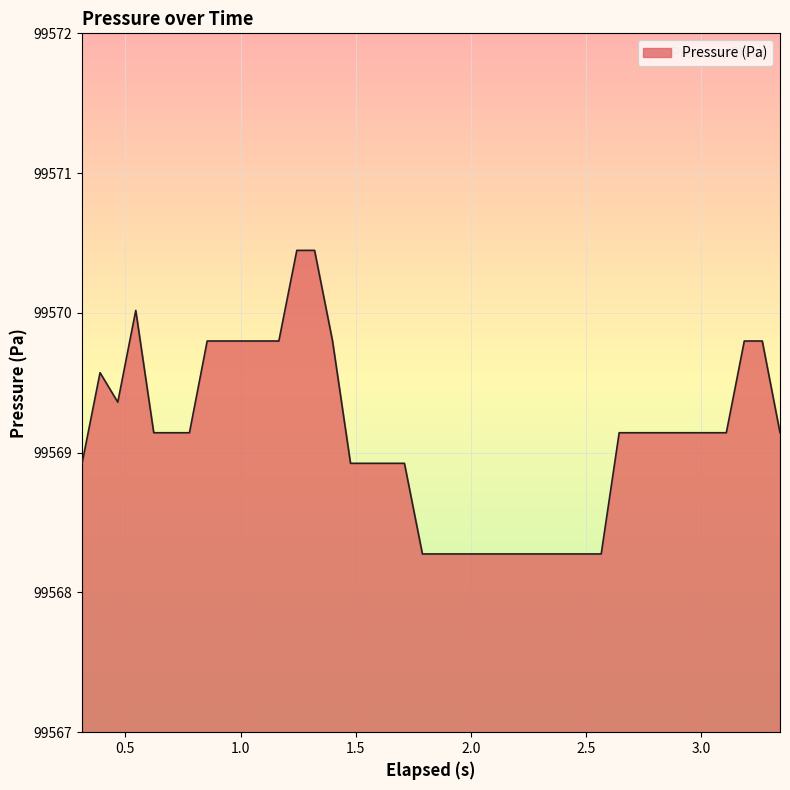

What is the maximum value shown in the chart?

99570.4